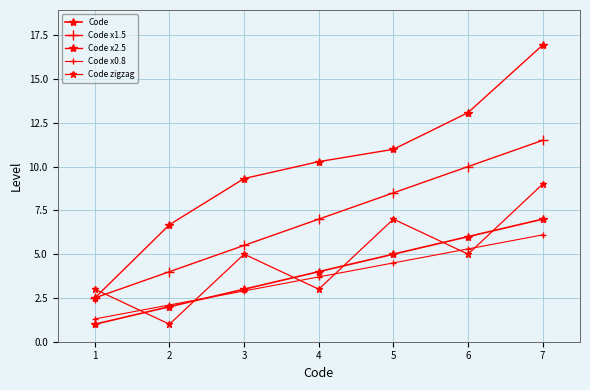

What is the value of the Code x0.8 point at the 3rd from the left?

2.9